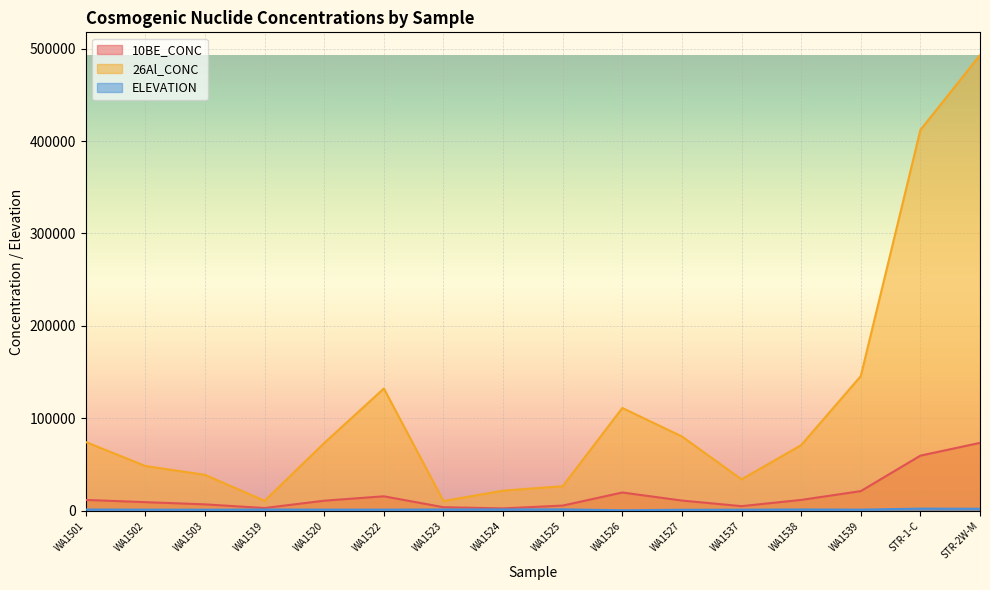

At which category does the chart reach its minimum across all series?

WA1526